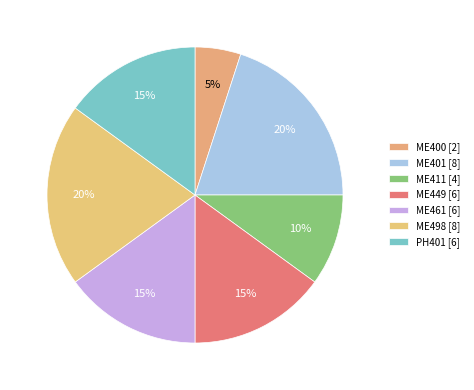

Between ME411 and ME498, which is larger?

ME498